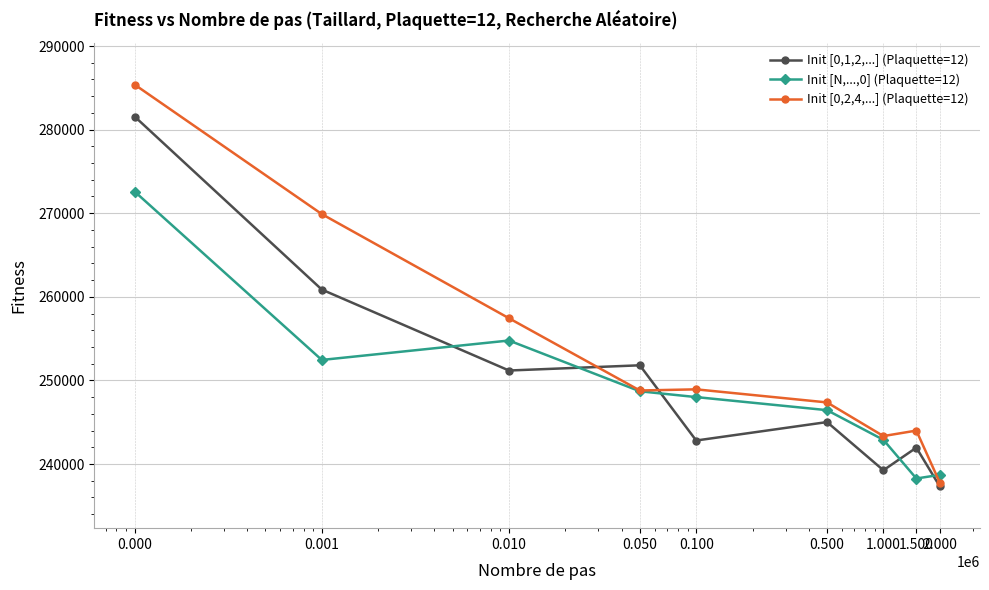

What is the maximum value for Init [0,2,4,...] (Plaquette=12)?

285386